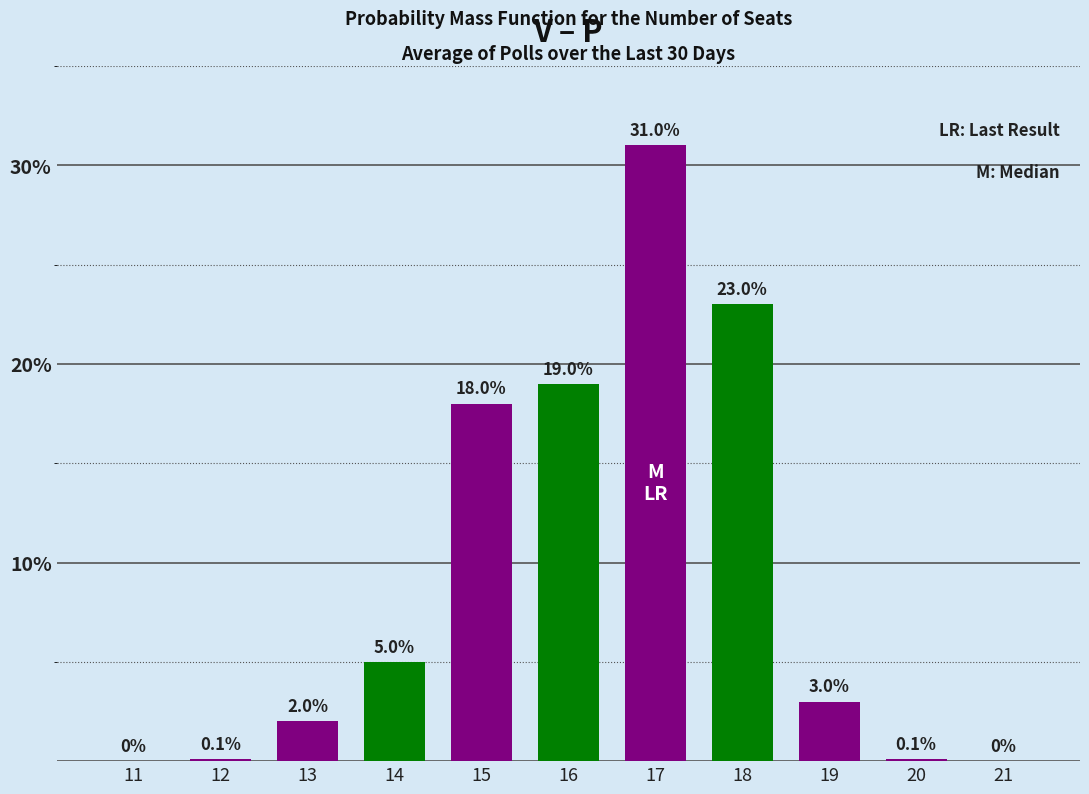

Reading left to right, extract all data points from this chart.

11=0.0	12=0.1	13=2.0	14=5.0	15=18.0	16=19.0	17=31.0	18=23.0	19=3.0	20=0.1	21=0.0